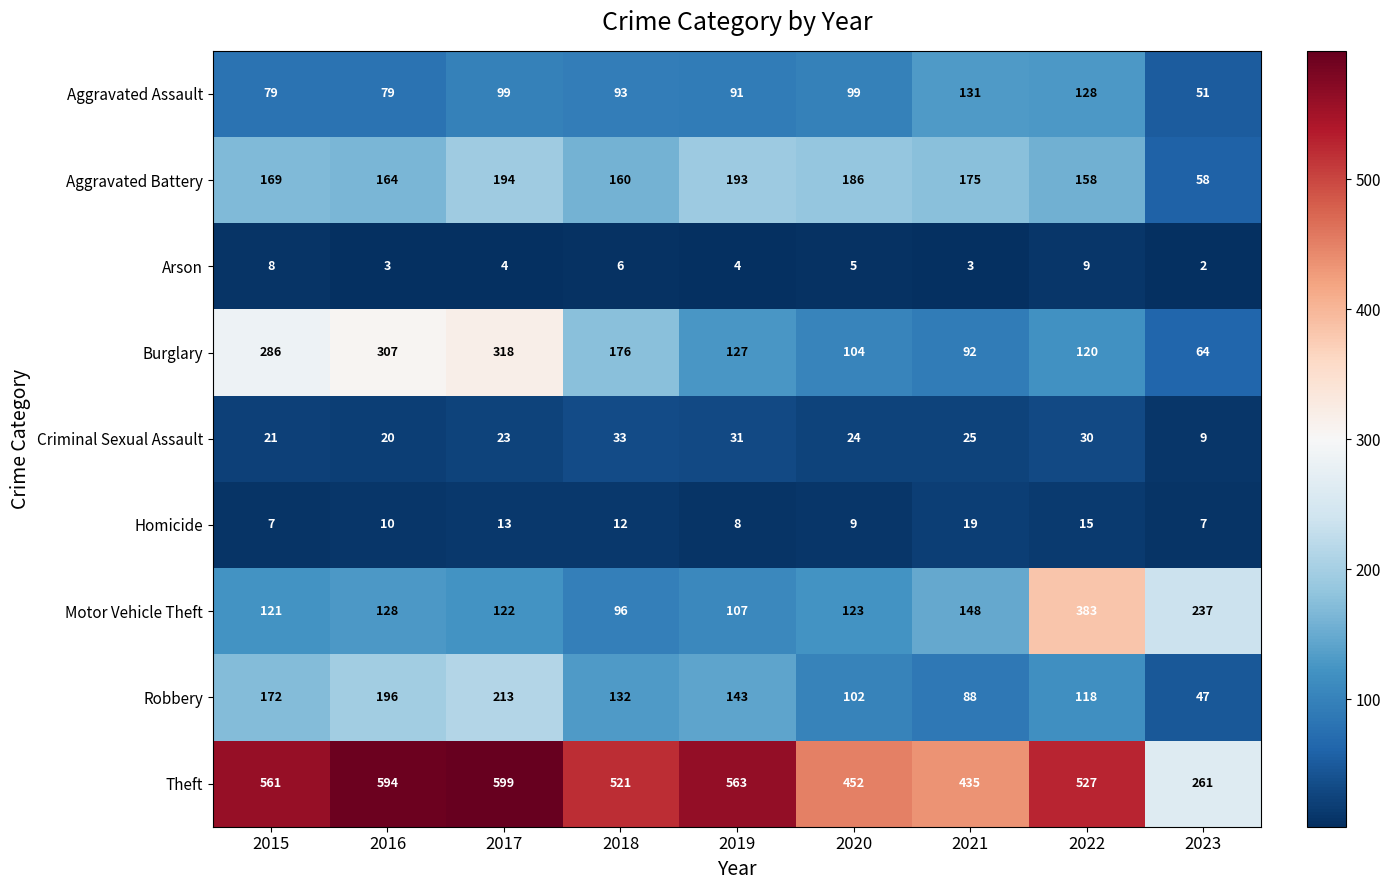

How many categories are shown in the chart?

9